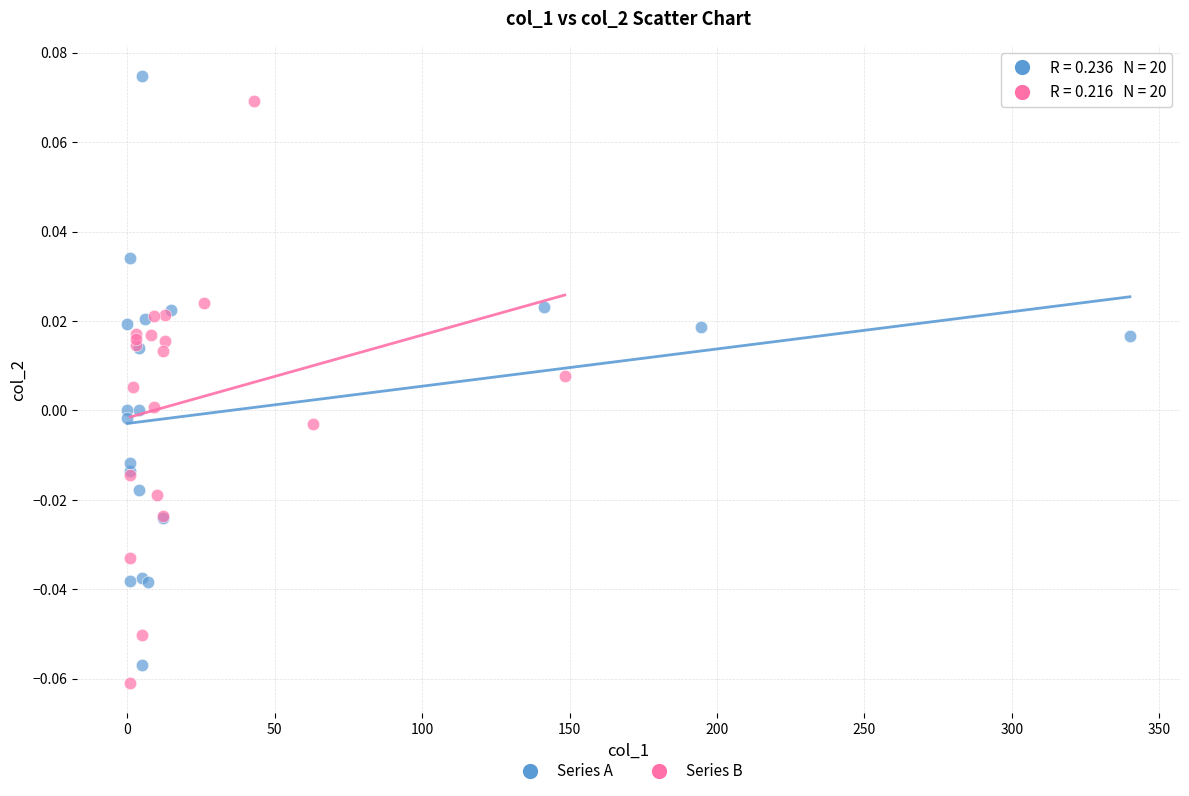

What are all the series names shown in the legend?

Series A, Series B